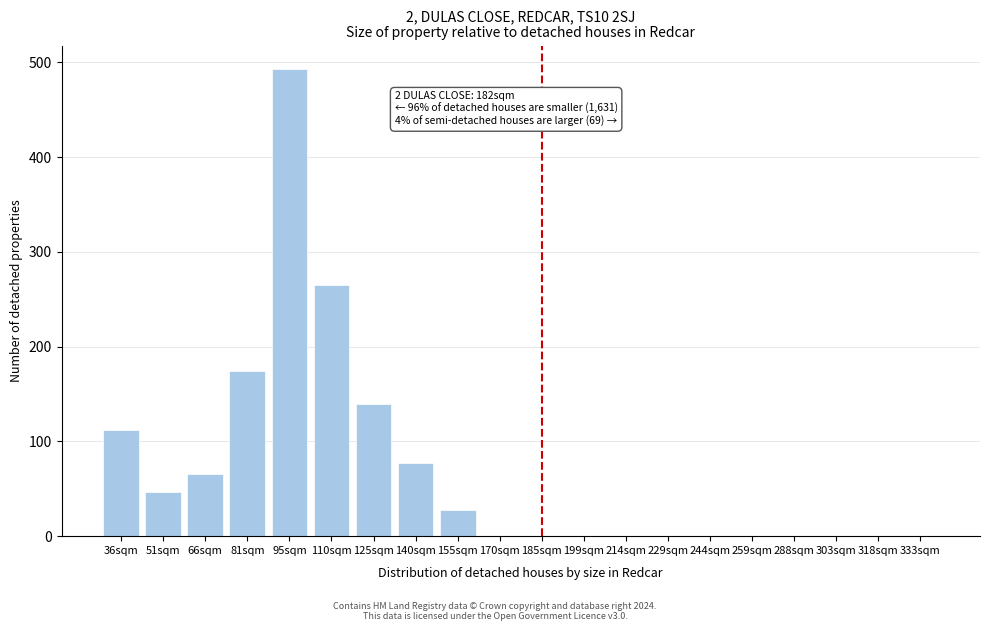

Reading right to left, what are all the values shown in this chart?

333sqm=0	318sqm=0	303sqm=0	288sqm=0	259sqm=0	244sqm=0	229sqm=0	214sqm=0	199sqm=0	185sqm=0	170sqm=0	155sqm=28	140sqm=77	125sqm=139	110sqm=265	95sqm=493	81sqm=174	66sqm=66	51sqm=47	36sqm=112